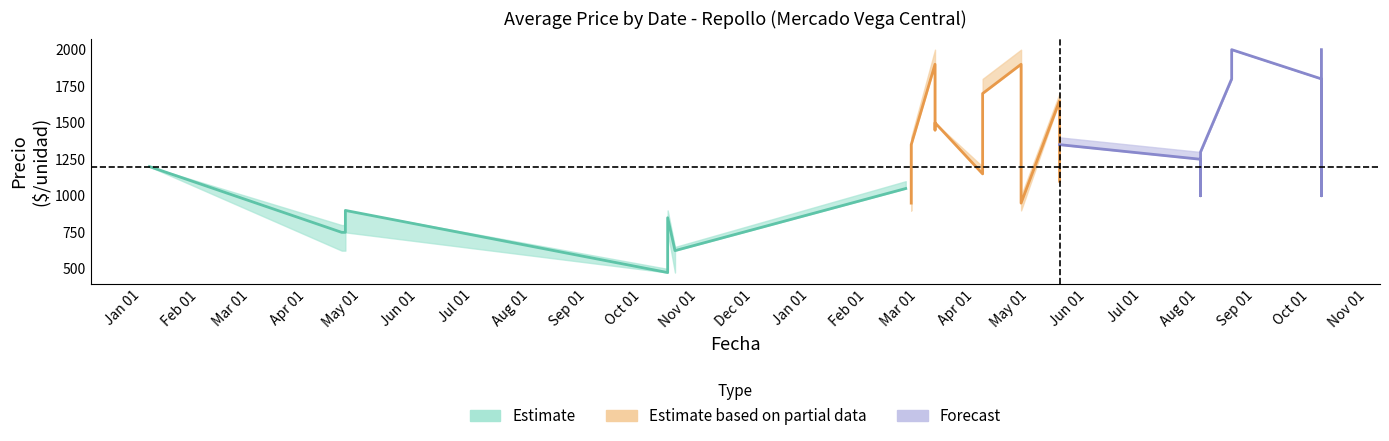

Read the Precio promedio ponderado value at 2022-08-19, to the nearest 10.

1800